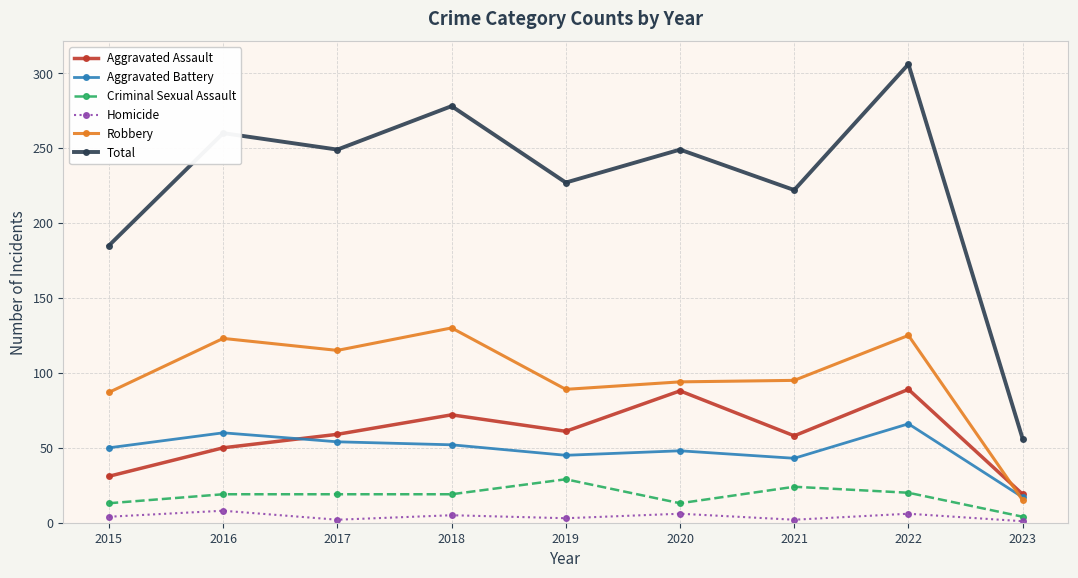

Which series changed the most between 2018 and 2023?

Total